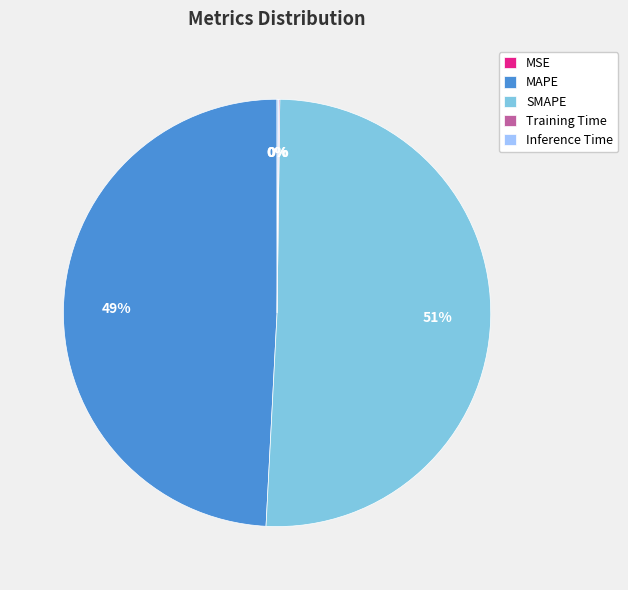

True or false: MAPE accounts for 38% of the total.

False